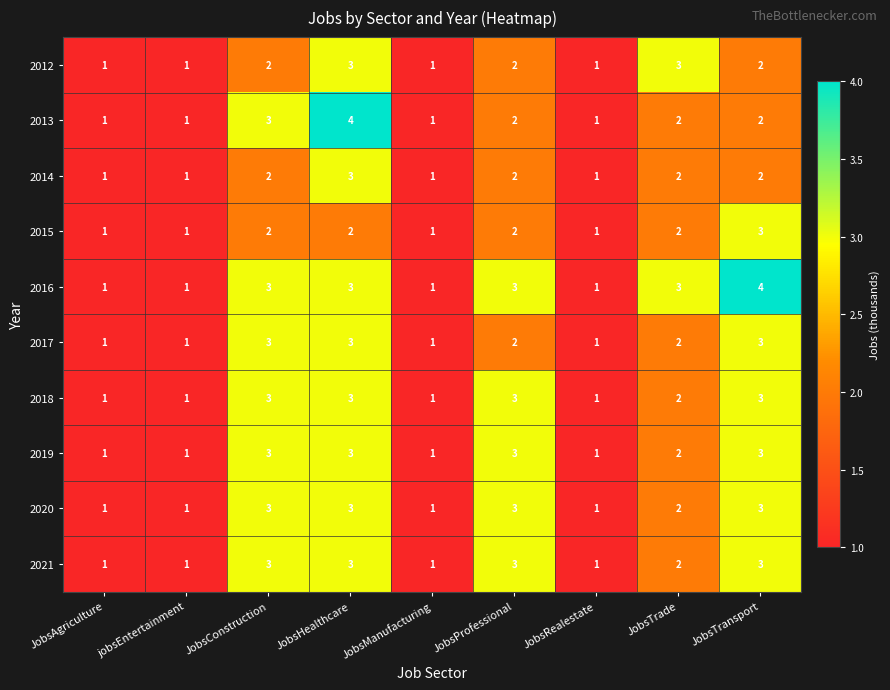

Which series changed the most between JobsRealestate and JobsTransport?

2016